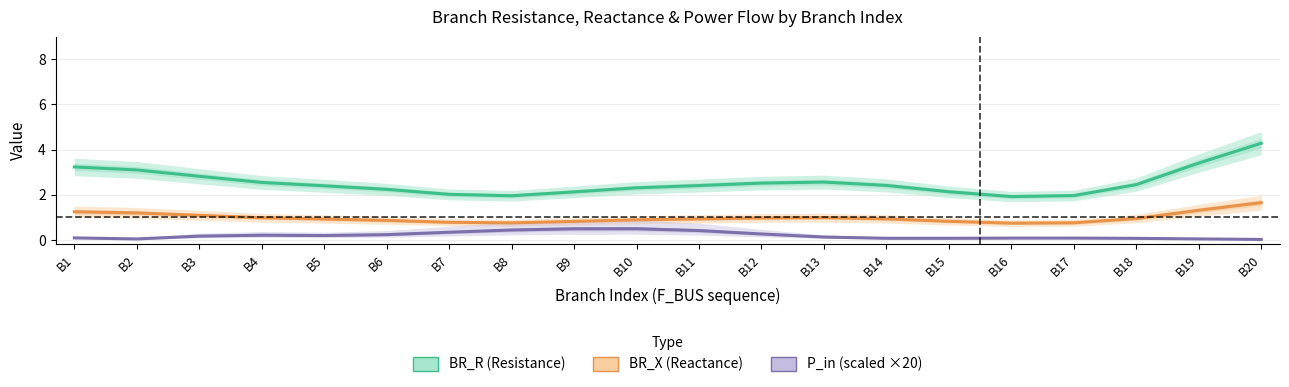

True or false: BR_X (Reactance) has a value of 1.2 at B2.

True